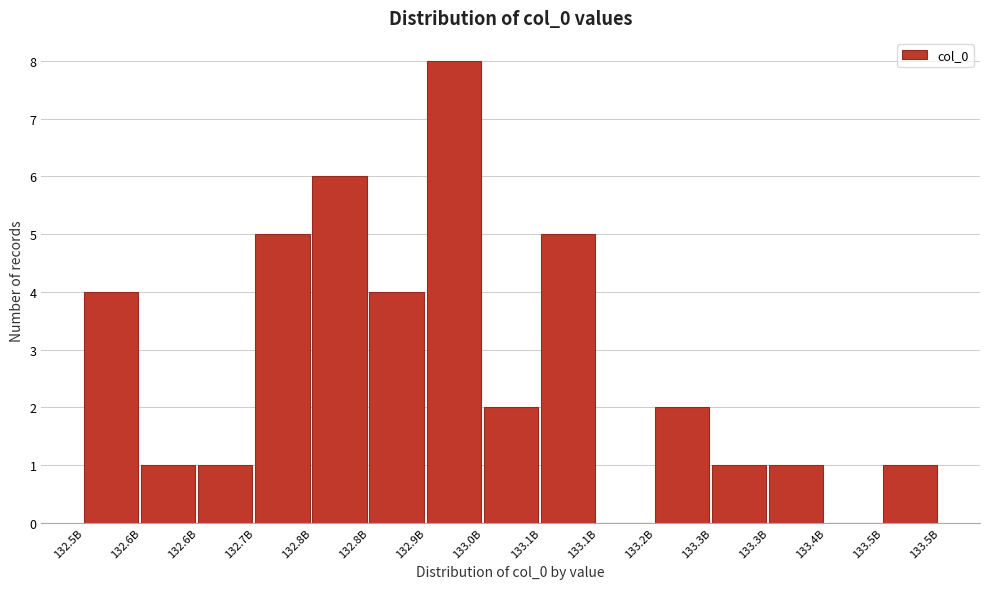

Are the bars horizontal?

No